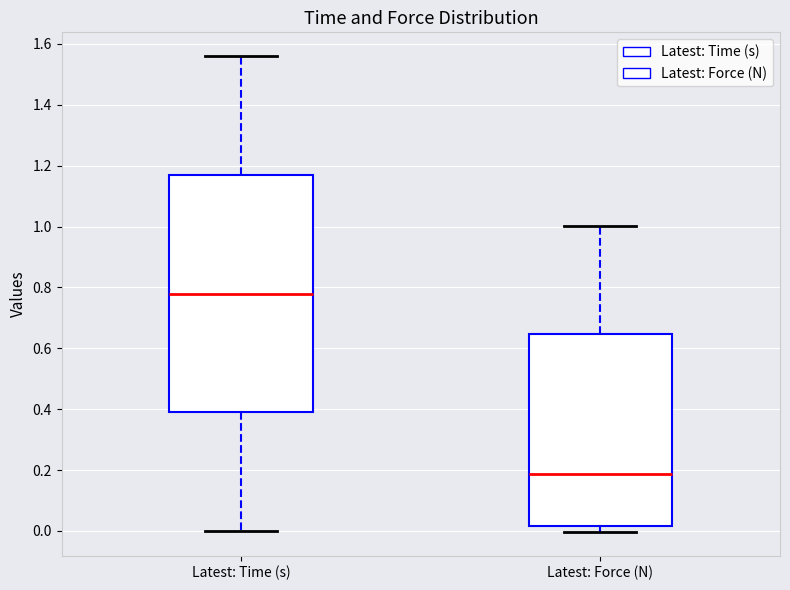

Which box is the tallest, from its lower edge to its upper edge?

Latest: Time (s)